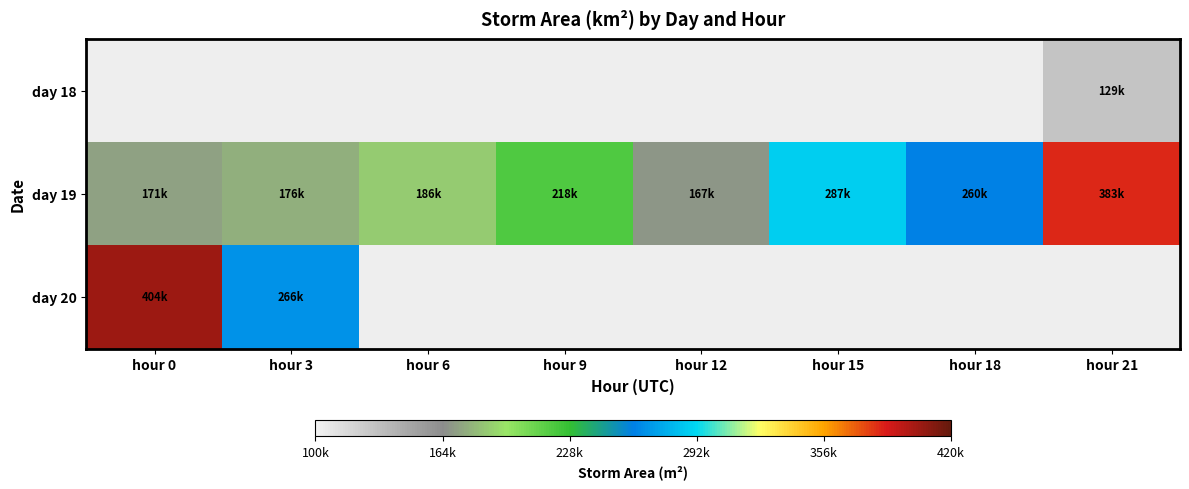

At which label does day 19 first exceed 218750?

hour 15